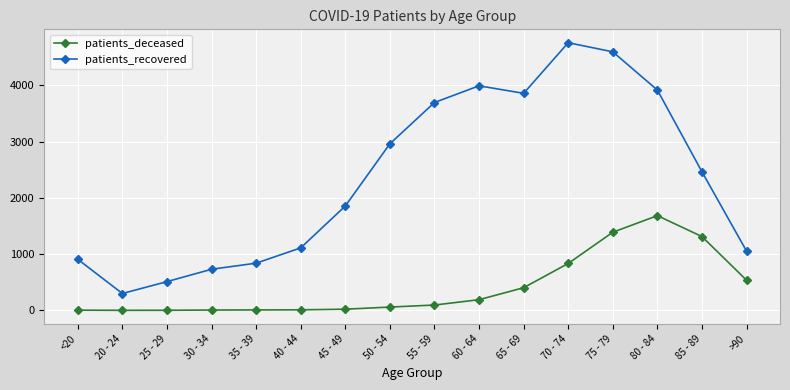

Which series has the widest spread of values?

patients_recovered